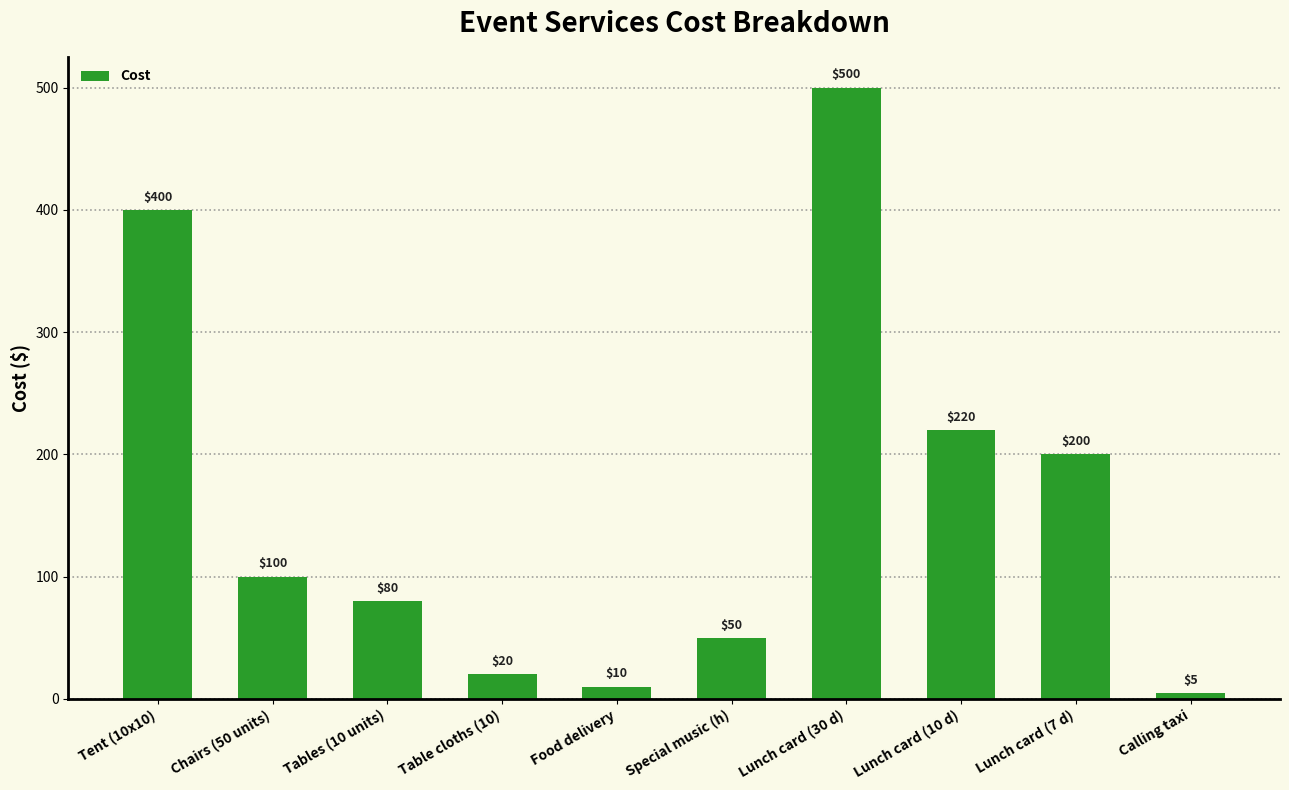

Count the number of data series in this chart.

1